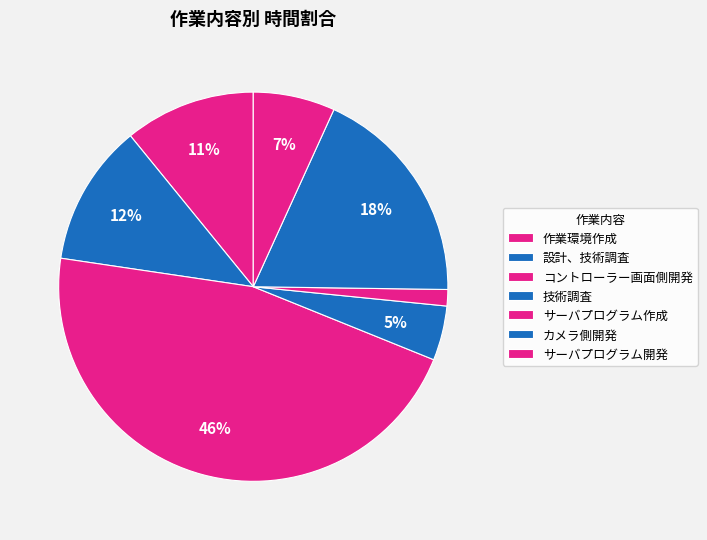

How many slices are in this pie chart?

7